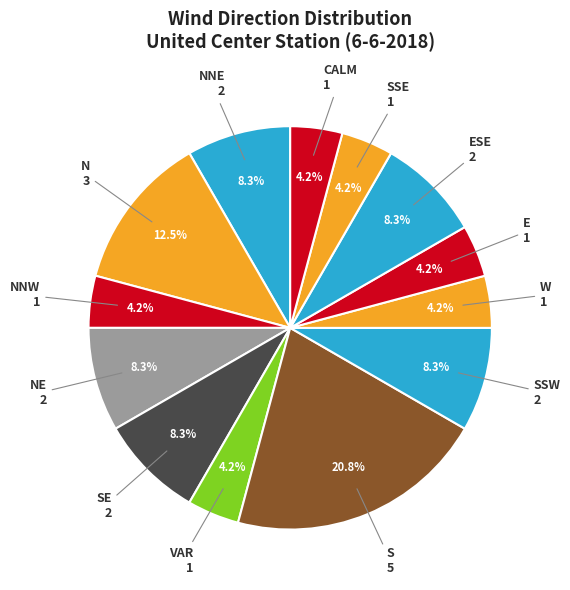

What is the total percentage of CALM and N?

16.7%